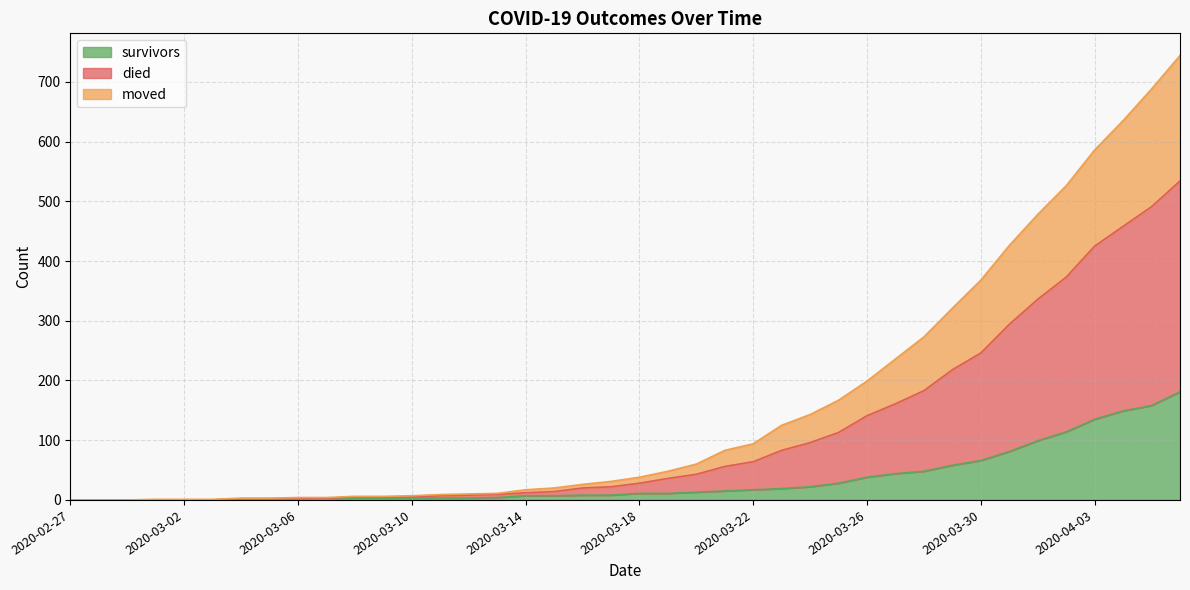

At 2020-04-02, list the series in order from largest to smallest.

died, moved, survivors